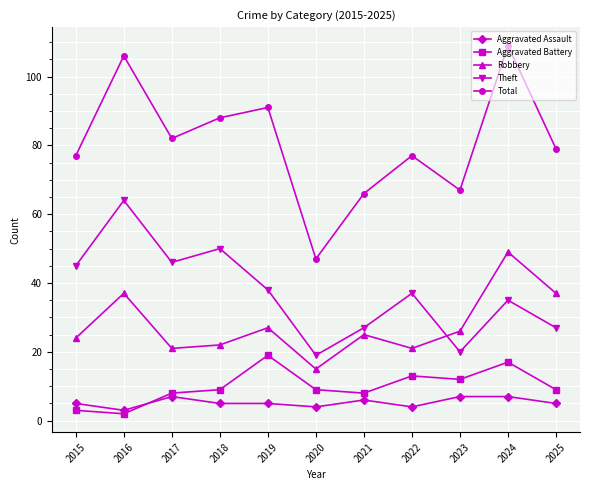

How many lines are shown in the chart?

5